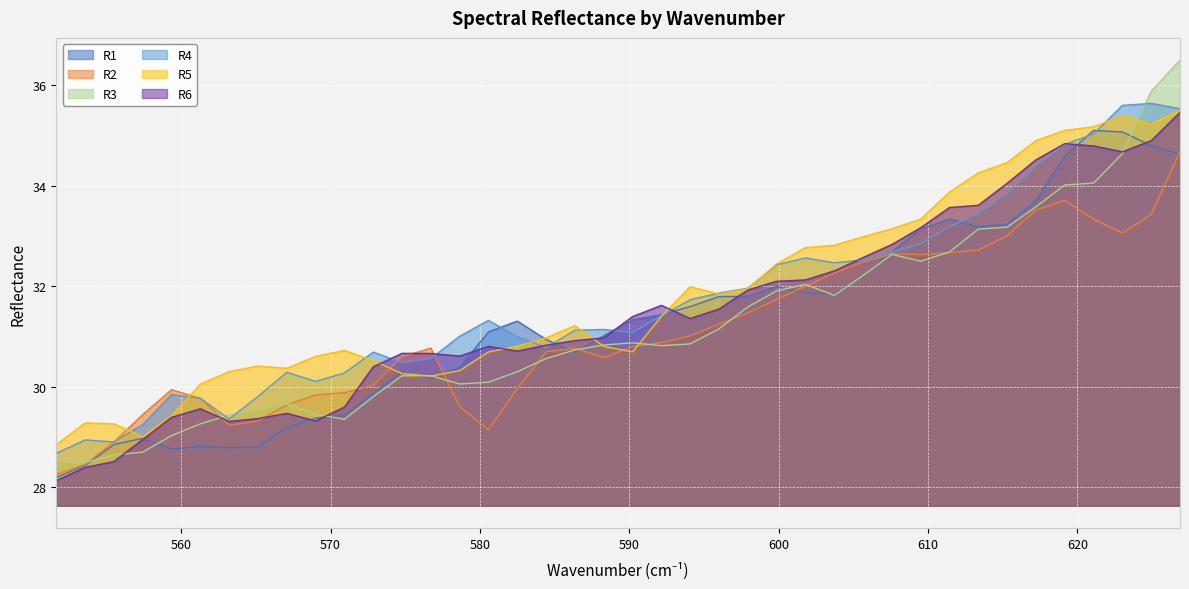

What value does the R5 series have at 580.57362?

30.7